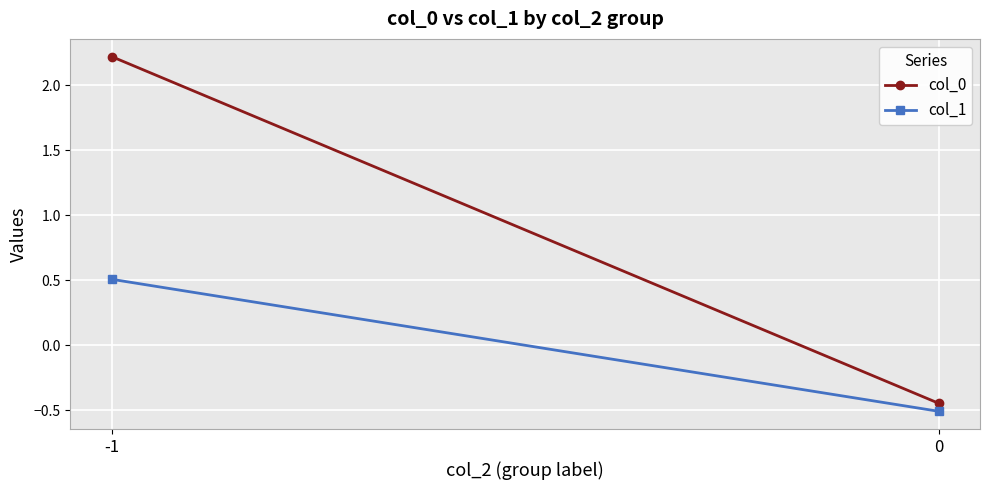

List the labels in order of col_1 value, smallest first.

0, -1